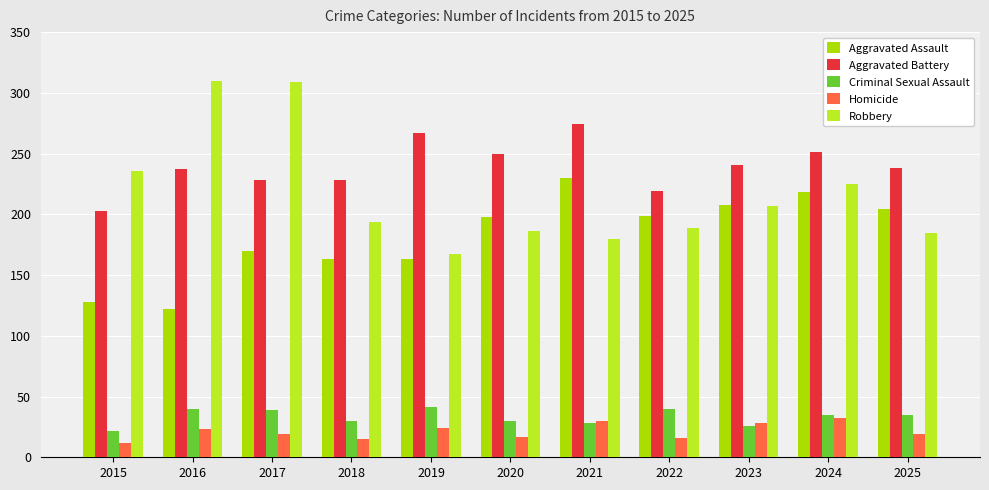

How many bars are there in each group?

5